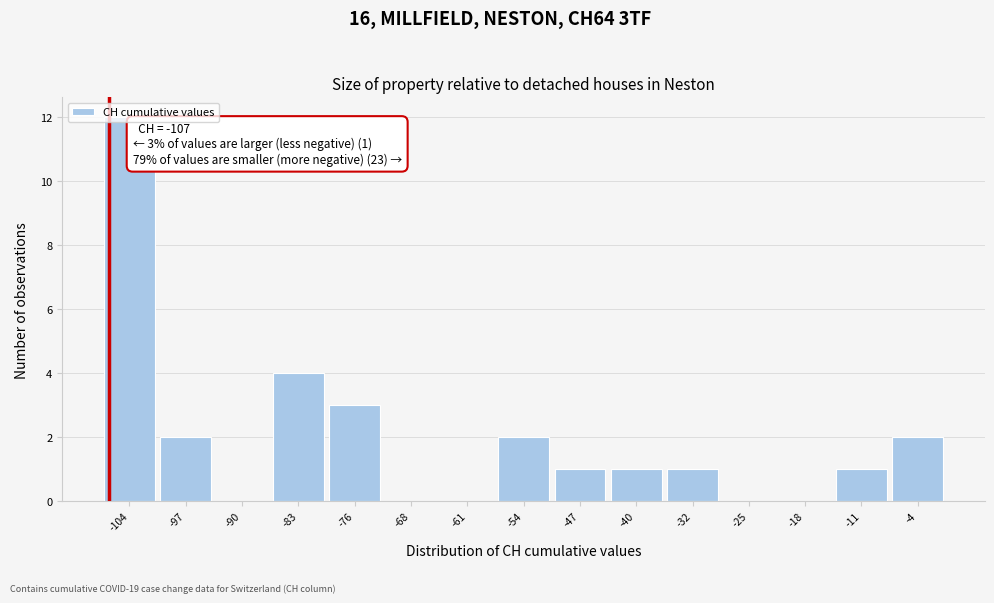

Which range on the x-axis has the tallest bar?

-108.0 to -100.8